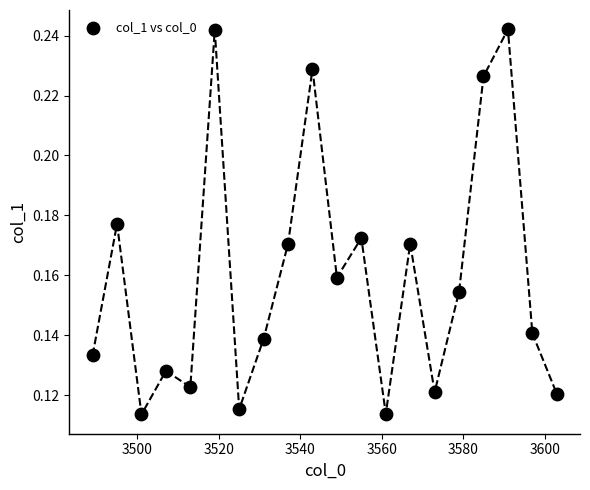

What is the range of X values (max minus min)?

114.0